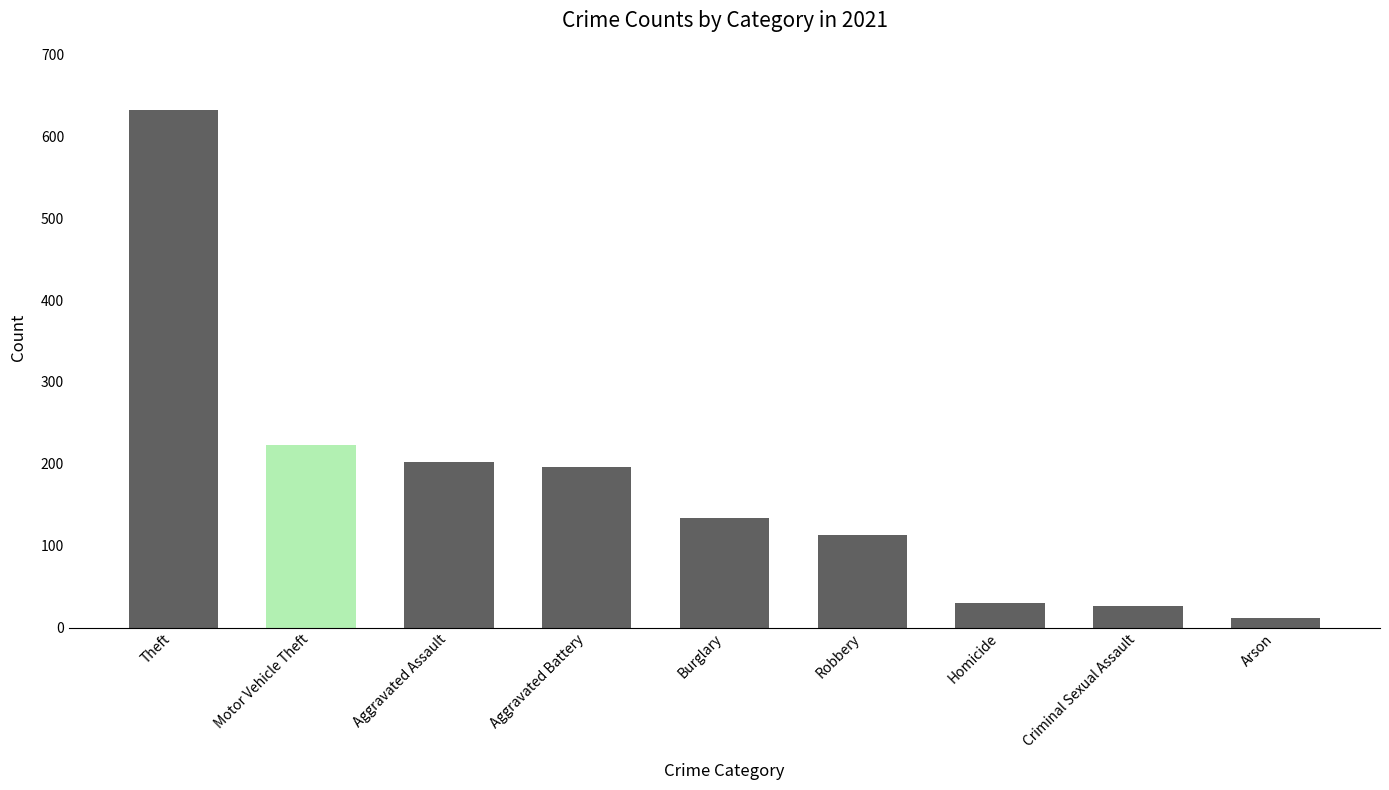

The chart shows a value of 38 at Robbery. True or false?

False